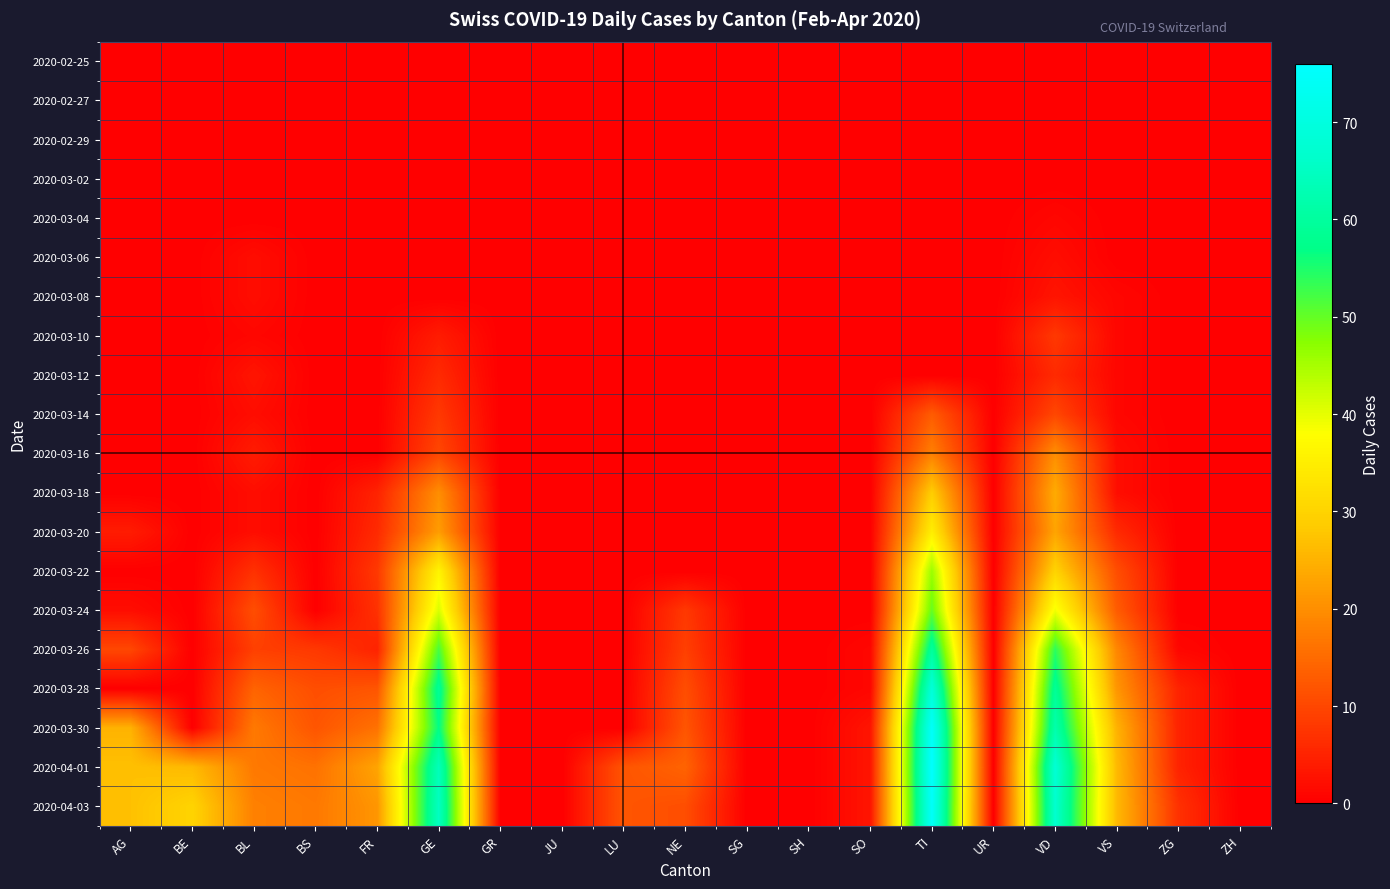

Reading left to right, extract all data points from this chart.

2020-02-25: AG=0	BE=0	BL=0	BS=0	FR=0	GE=0	GR=0	JU=0	LU=0	NE=0	SG=0	SH=0	SO=0	TI=0	UR=0	VD=0	VS=0	ZG=0	ZH=0
2020-02-27: AG=0	BE=0	BL=0	BS=0	FR=0	GE=0	GR=0	JU=0	LU=0	NE=0	SG=0	SH=0	SO=0	TI=0	UR=0	VD=0	VS=0	ZG=0	ZH=0
2020-02-29: AG=0	BE=0	BL=0	BS=0	FR=0	GE=0	GR=0	JU=0	LU=0	NE=0	SG=0	SH=0	SO=0	TI=0	UR=0	VD=0	VS=0	ZG=0	ZH=0
2020-03-02: AG=0	BE=0	BL=0	BS=0	FR=0	GE=0	GR=0	JU=0	LU=0	NE=0	SG=0	SH=0	SO=0	TI=0	UR=0	VD=0	VS=0	ZG=0	ZH=0
2020-03-04: AG=0	BE=0	BL=0	BS=0	FR=0	GE=0	GR=0	JU=0	LU=0	NE=0	SG=0	SH=0	SO=0	TI=0	UR=0	VD=1	VS=0	ZG=0	ZH=0
2020-03-06: AG=0	BE=0	BL=2	BS=0	FR=0	GE=0	GR=0	JU=0	LU=0	NE=0	SG=0	SH=0	SO=0	TI=0	UR=0	VD=2	VS=0	ZG=0	ZH=0
2020-03-08: AG=0	BE=0	BL=2	BS=0	FR=0	GE=0	GR=0	JU=0	LU=0	NE=0	SG=0	SH=0	SO=0	TI=0	UR=0	VD=3	VS=1	ZG=0	ZH=0
2020-03-10: AG=0	BE=0	BL=1	BS=0	FR=0	GE=4	GR=0	JU=0	LU=0	NE=0	SG=0	SH=0	SO=0	TI=0	UR=0	VD=8	VS=1	ZG=0	ZH=0
2020-03-12: AG=0	BE=0	BL=3	BS=0	FR=0	GE=6	GR=0	JU=0	LU=0	NE=0	SG=0	SH=0	SO=0	TI=0	UR=0	VD=6	VS=1	ZG=0	ZH=0
2020-03-14: AG=0	BE=0	BL=2	BS=0	FR=0	GE=8	GR=0	JU=0	LU=0	NE=0	SG=0	SH=0	SO=0	TI=13	UR=0	VD=10	VS=1	ZG=0	ZH=0
2020-03-16: AG=0	BE=0	BL=4	BS=0	FR=0	GE=10	GR=0	JU=0	LU=0	NE=0	SG=0	SH=0	SO=0	TI=18	UR=0	VD=20	VS=2	ZG=0	ZH=0
2020-03-18: AG=0	BE=0	BL=2	BS=0	FR=5	GE=20	GR=0	JU=0	LU=0	NE=0	SG=0	SH=0	SO=0	TI=29	UR=0	VD=24	VS=2	ZG=0	ZH=0
2020-03-20: AG=4	BE=0	BL=2	BS=0	FR=6	GE=22	GR=0	JU=0	LU=0	NE=0	SG=0	SH=0	SO=0	TI=35	UR=0	VD=23	VS=6	ZG=0	ZH=0
2020-03-22: AG=0	BE=0	BL=7	BS=0	FR=8	GE=36	GR=0	JU=0	LU=0	NE=0	SG=0	SH=0	SO=0	TI=46	UR=0	VD=30	VS=11	ZG=0	ZH=0
2020-03-24: AG=2	BE=0	BL=11	BS=0	FR=7	GE=41	GR=0	JU=0	LU=0	NE=8	SG=0	SH=0	SO=0	TI=50	UR=0	VD=39	VS=13	ZG=0	ZH=0
2020-03-26: AG=10	BE=0	BL=9	BS=8	FR=5	GE=52	GR=0	JU=0	LU=0	NE=9	SG=0	SH=0	SO=1	TI=60	UR=0	VD=54	VS=19	ZG=1	ZH=0
2020-03-28: AG=0	BE=0	BL=14	BS=11	FR=12	GE=59	GR=0	JU=0	LU=0	NE=11	SG=0	SH=0	SO=1	TI=69	UR=0	VD=59	VS=21	ZG=5	ZH=0
2020-03-30: AG=25	BE=0	BL=17	BS=12	FR=16	GE=57	GR=0	JU=0	LU=0	NE=12	SG=0	SH=0	SO=3	TI=75	UR=0	VD=62	VS=25	ZG=5	ZH=0
2020-04-01: AG=27	BE=26	BL=17	BS=16	FR=23	GE=64	GR=0	JU=0	LU=12	NE=14	SG=0	SH=0	SO=3	TI=76	UR=0	VD=68	VS=26	ZG=5	ZH=0
2020-04-03: AG=27	BE=30	BL=18	BS=17	FR=21	GE=65	GR=0	JU=0	LU=12	NE=11	SG=0	SH=0	SO=3	TI=75	UR=0	VD=67	VS=26	ZG=7	ZH=0